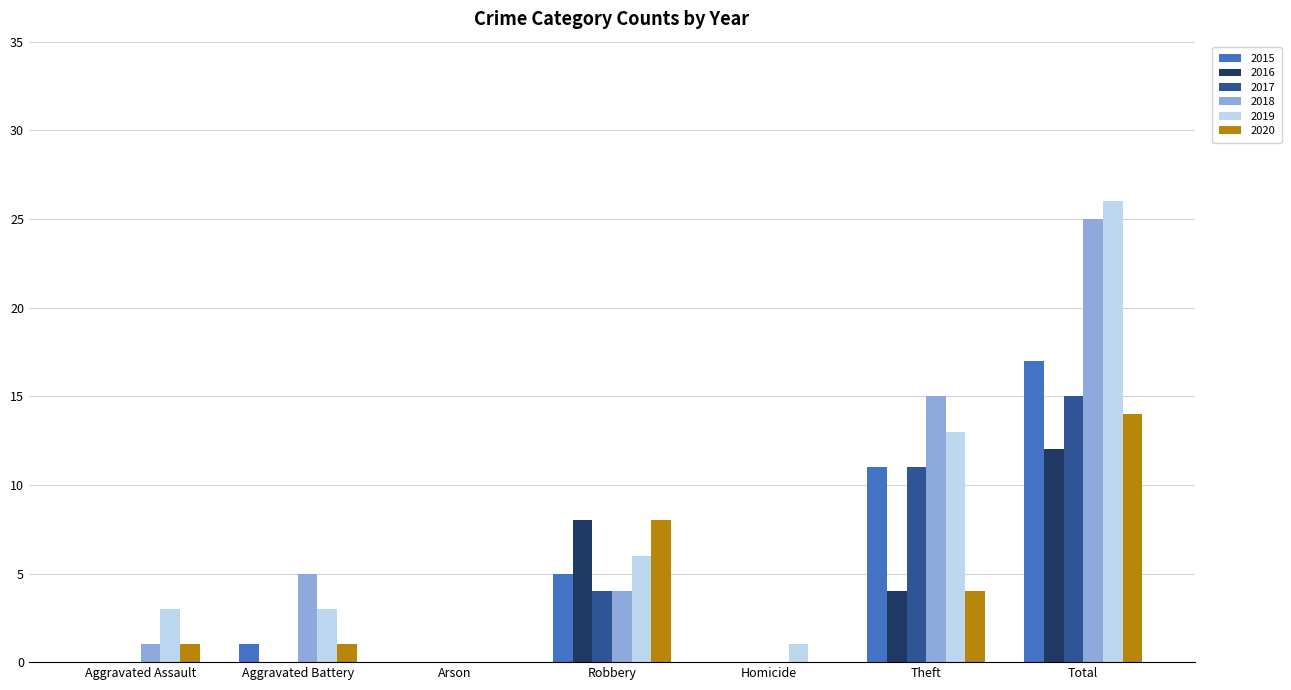

Which label corresponds to the largest value in the chart?

Total